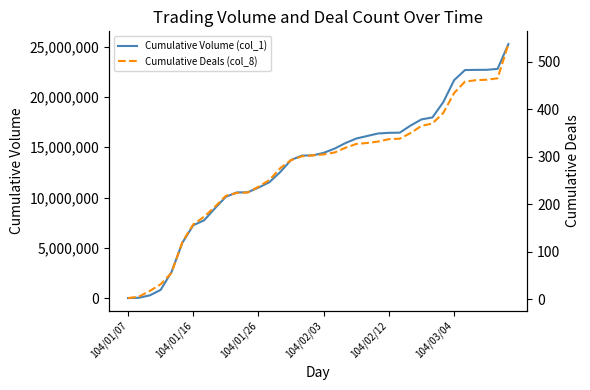

What is the label of the 32nd point from the left?

31